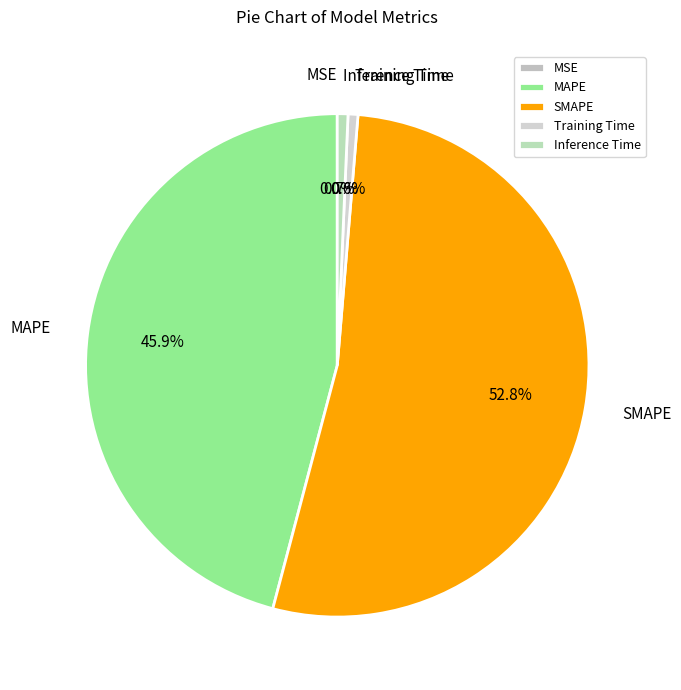

What is the majority slice?

SMAPE